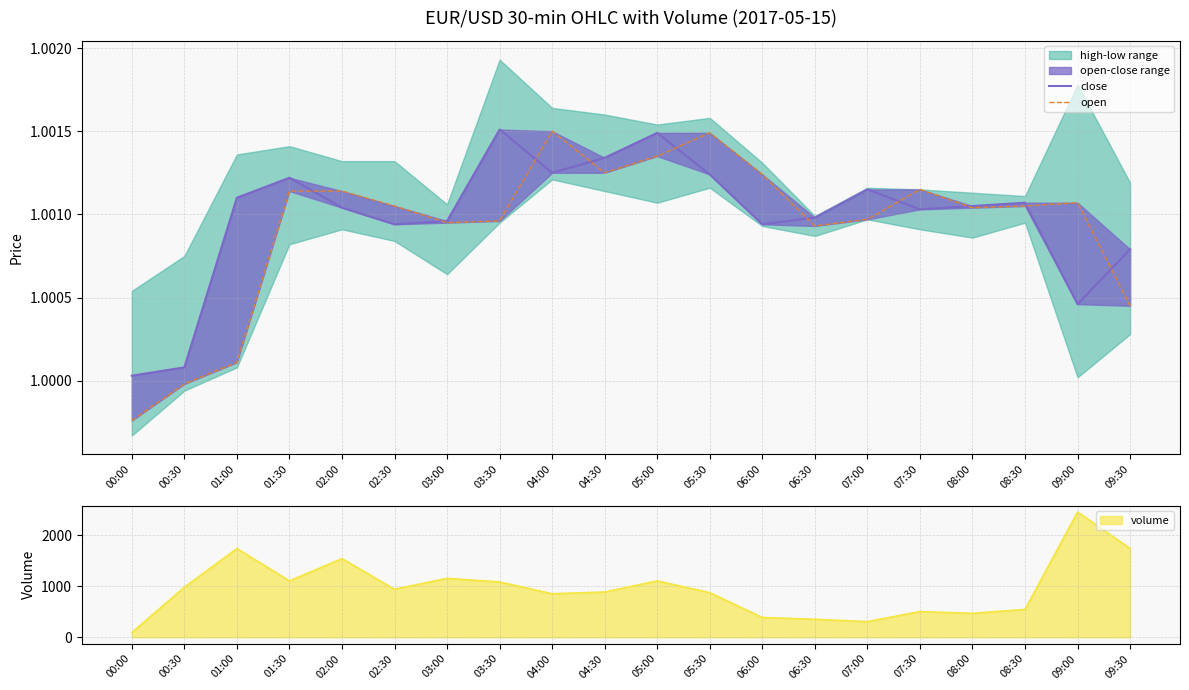

What position from the left is 05:30?

12